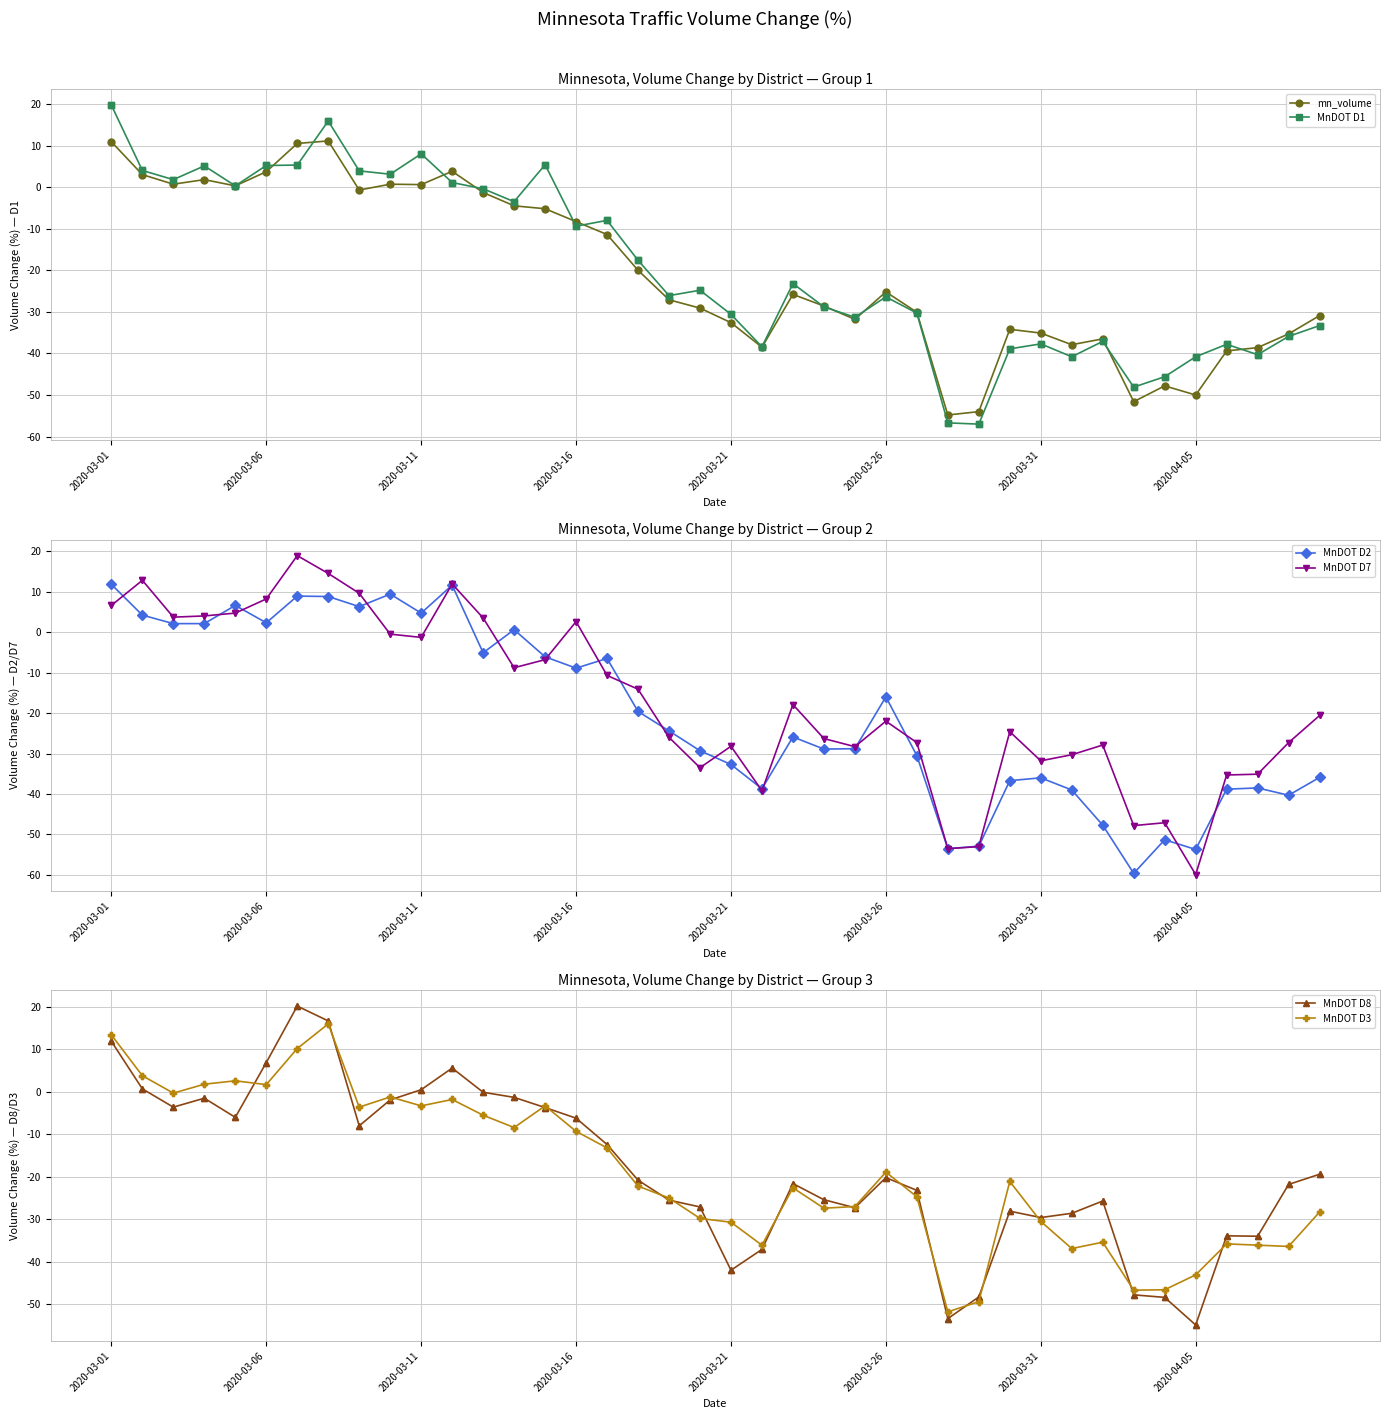

Which category has the lowest value across all series?

2020-04-05